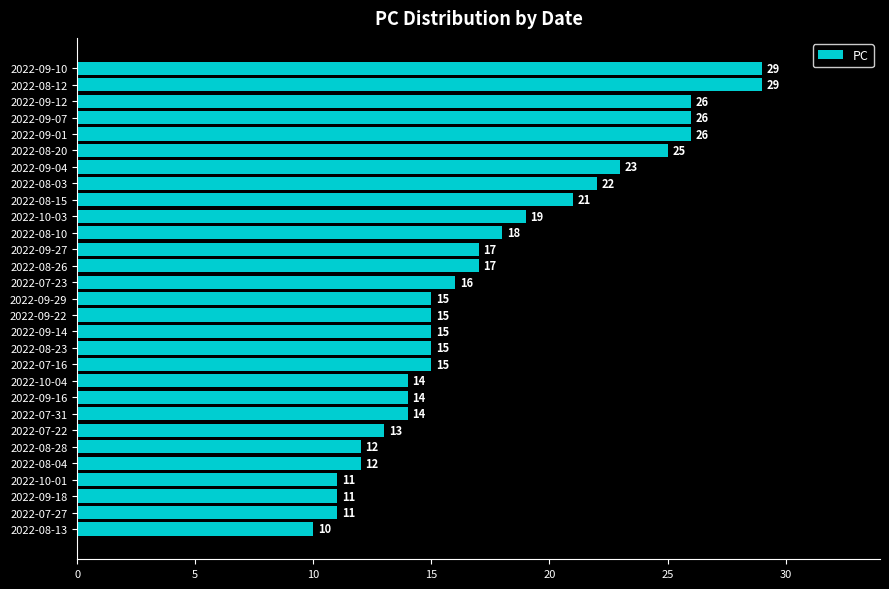

How many bars are there in total?

29